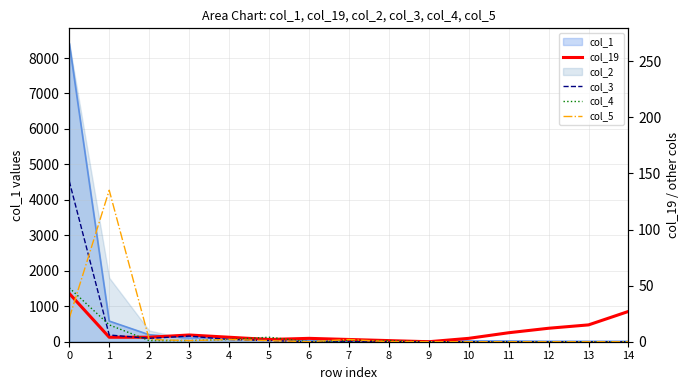

What is the difference between the second highest and minimum values in the col_4 series?

15